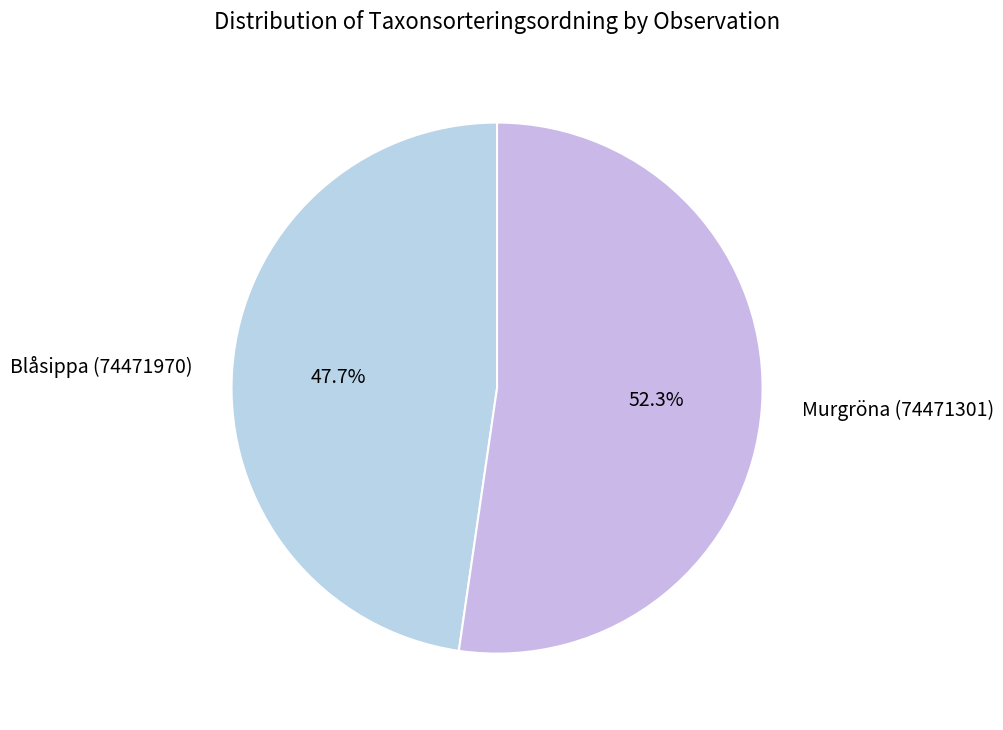

True or false: Blåsippa (74471970) accounts for 48% of the total.

True